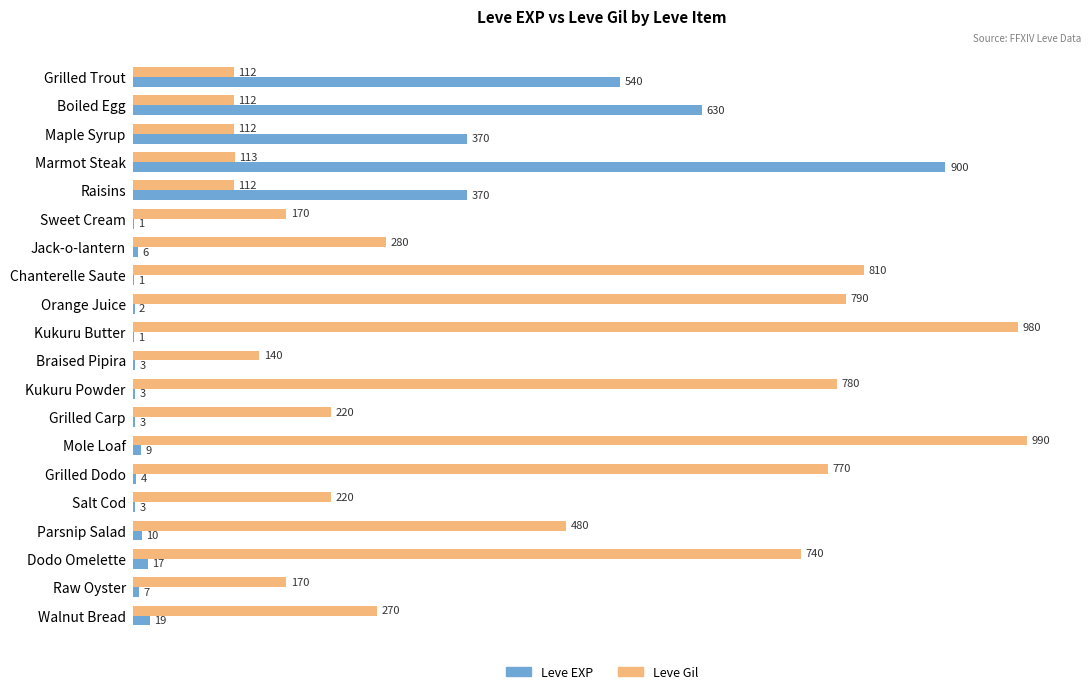

True or false: Leve Gil has a value of 1113 at Dodo Omelette.

False